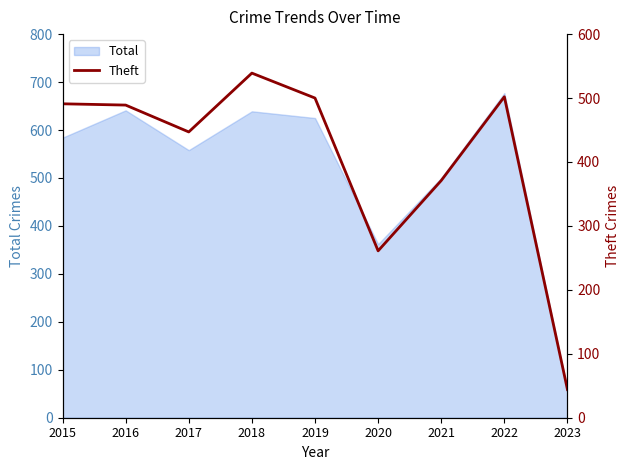

Does the chart display data point markers on the line(s)?

No